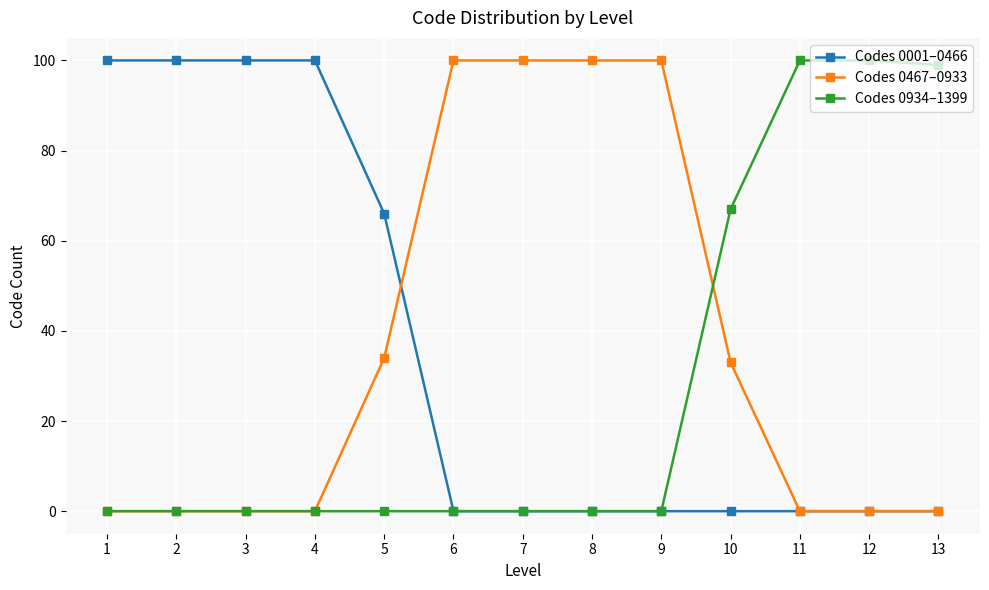

Is it true that Codes 0467–0933 equals 55 at 5?

False